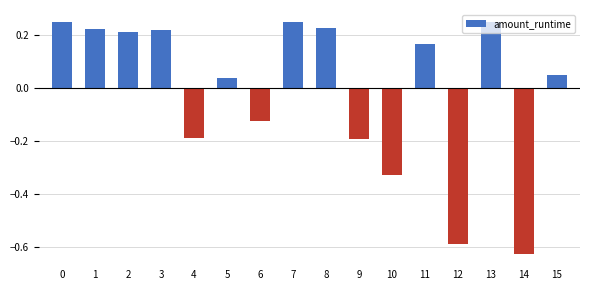

What is the difference between the values at 2 and 10?

0.5